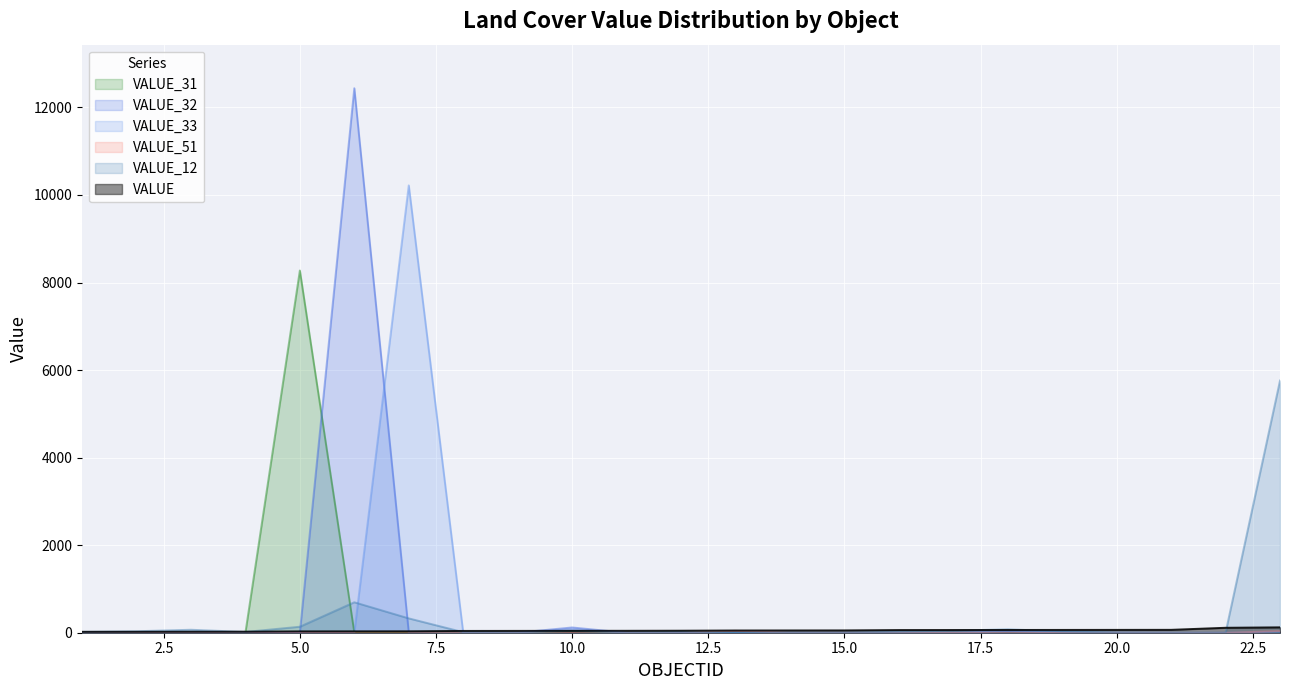

What is the difference between the second highest and second lowest values in the VALUE_31 series?

38